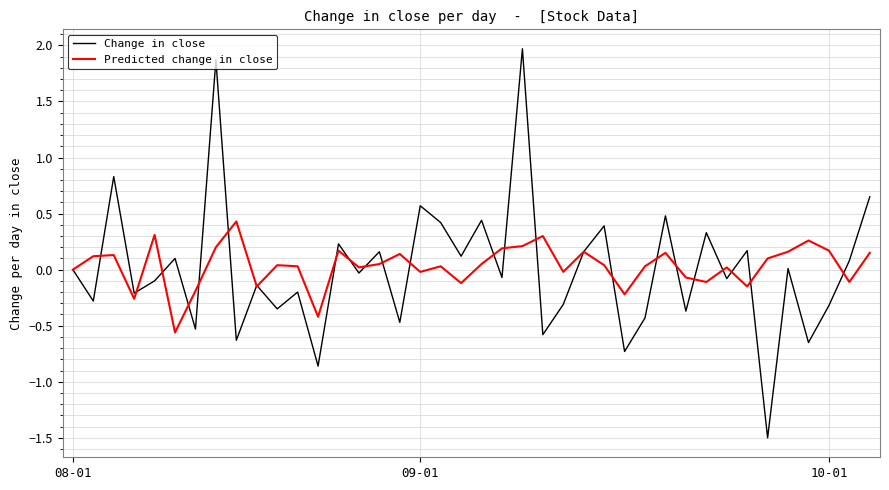

What is the greatest value displayed?

2.0